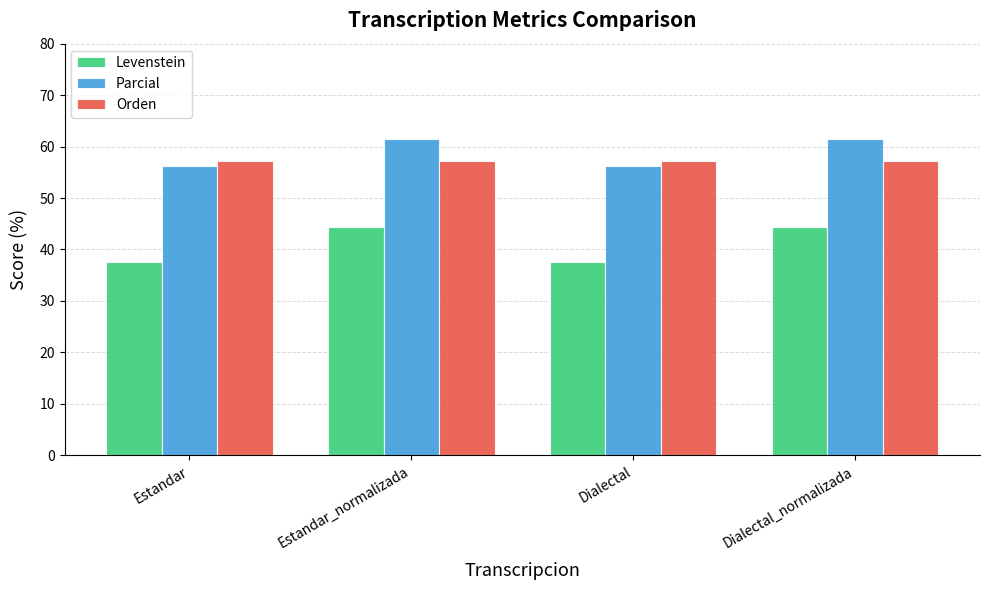

What is the value of the Levenstein bar at the 3rd from the left?

37.5